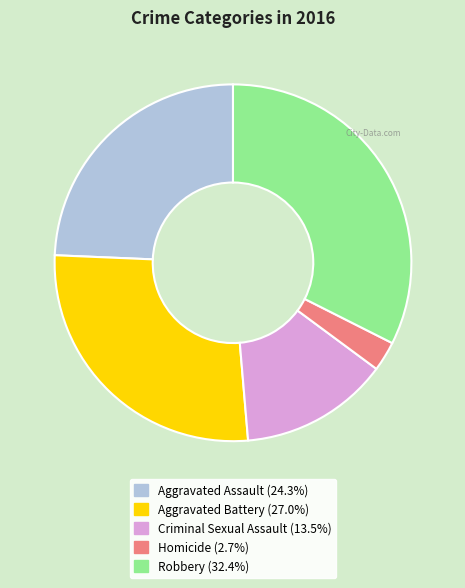

Does Robbery represent more than half of the total?

No